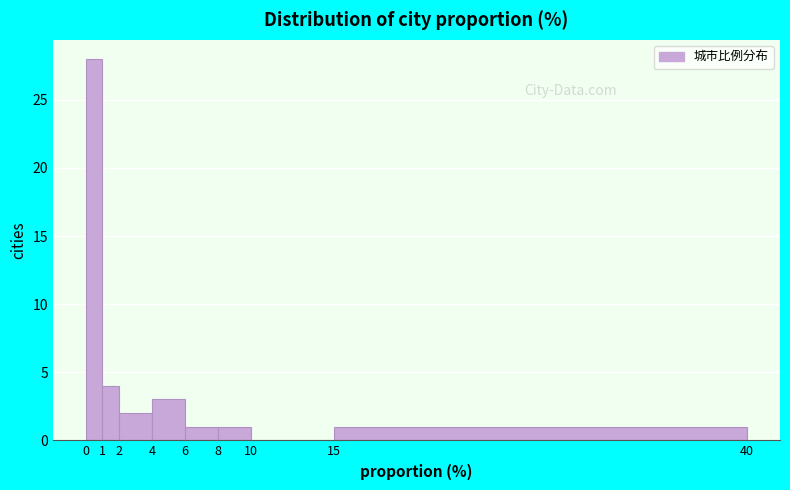

What is the height of the bar covering 4 to 6 on the x-axis? The values are not printed on the chart, so give them approximately, as read against the axis.

3